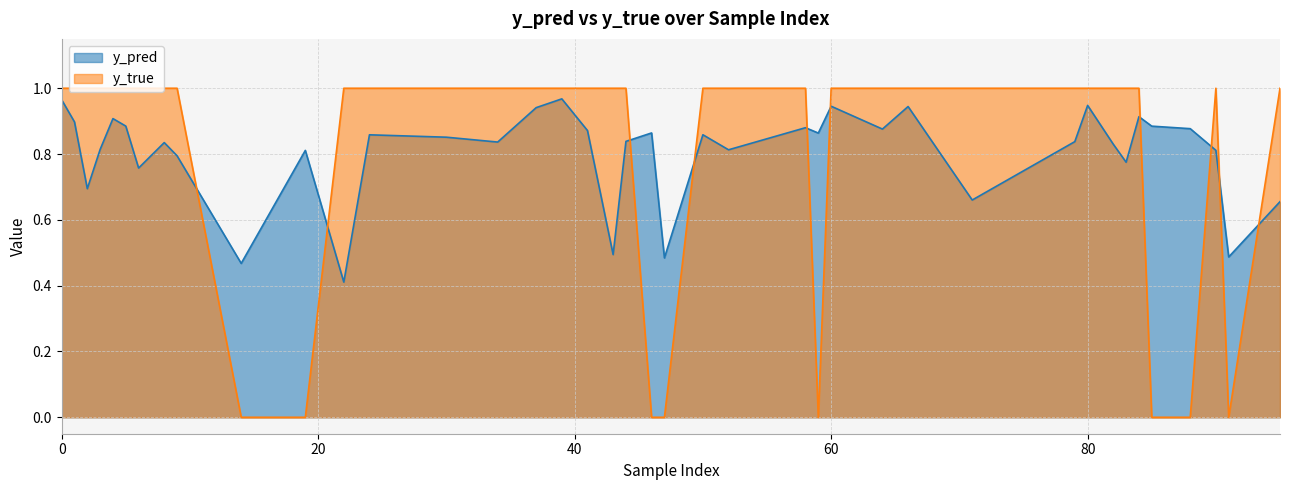

Rank the series by their maximum value, from lowest to highest.

y_pred, y_true